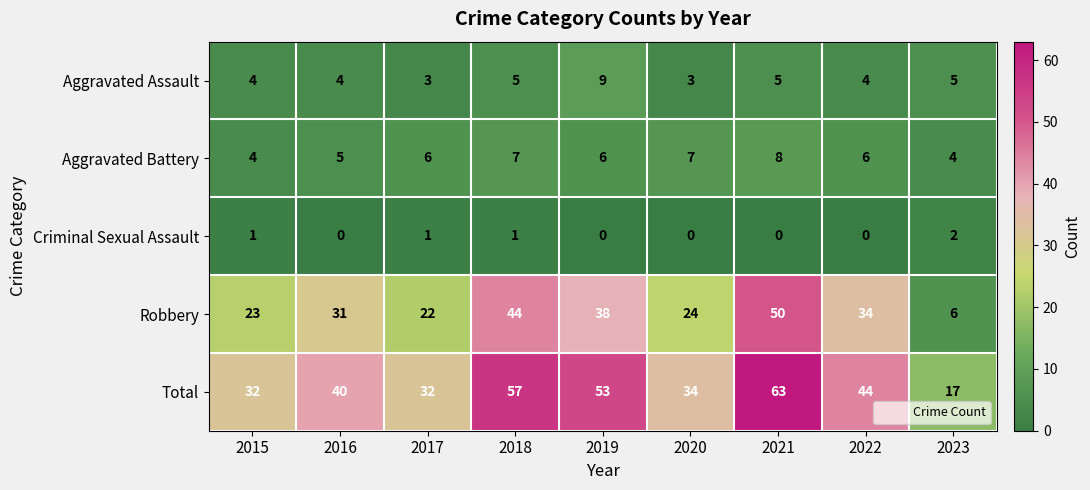

How many Criminal Sexual Assault values are between 0 and 1?

8